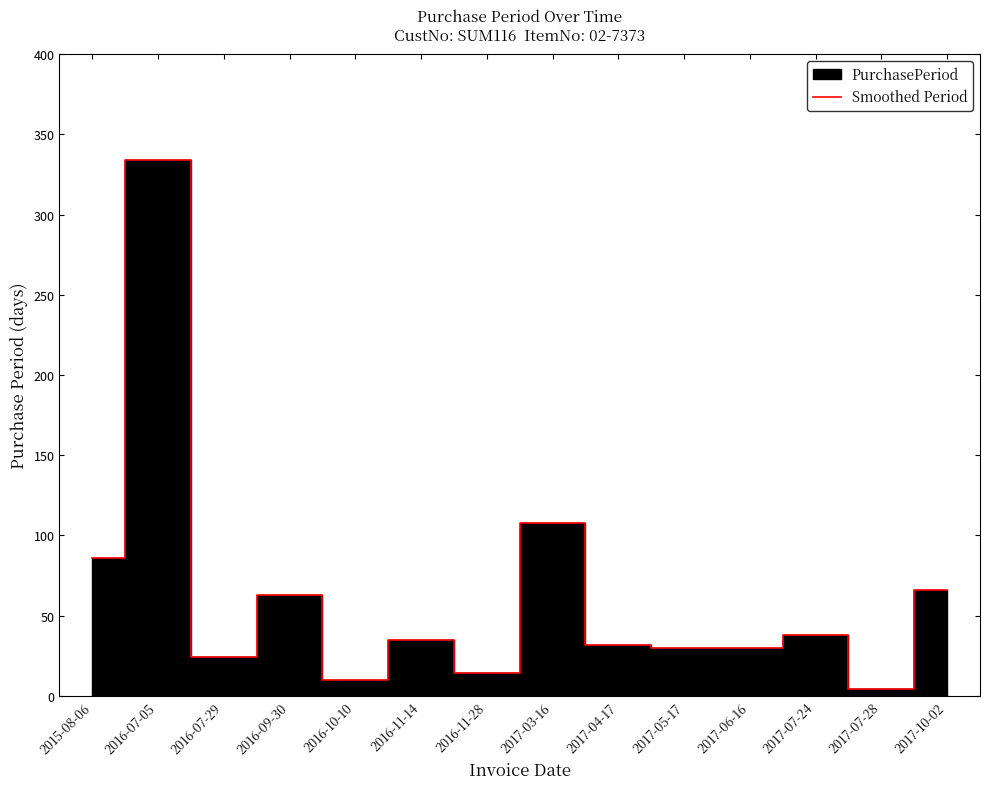

Approximately how many times larger is the value at 2017-07-28 compared to 2017-06-16?

0.1